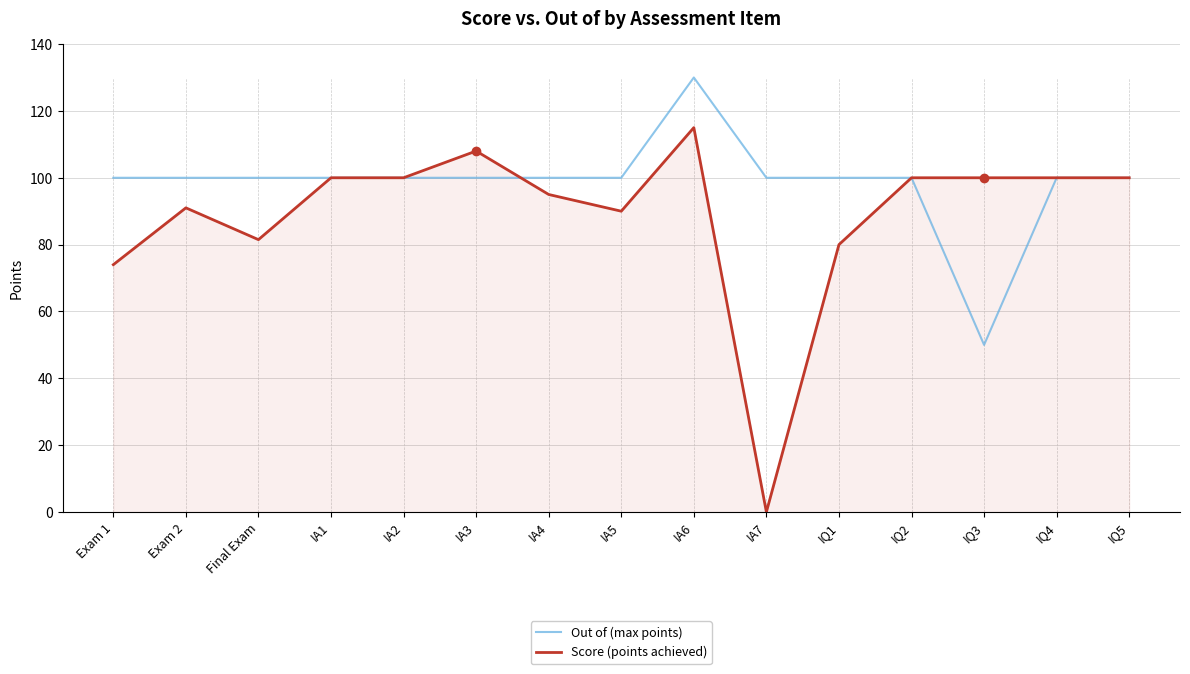

Where does the Out of (max points) series first go above 100?

IA6